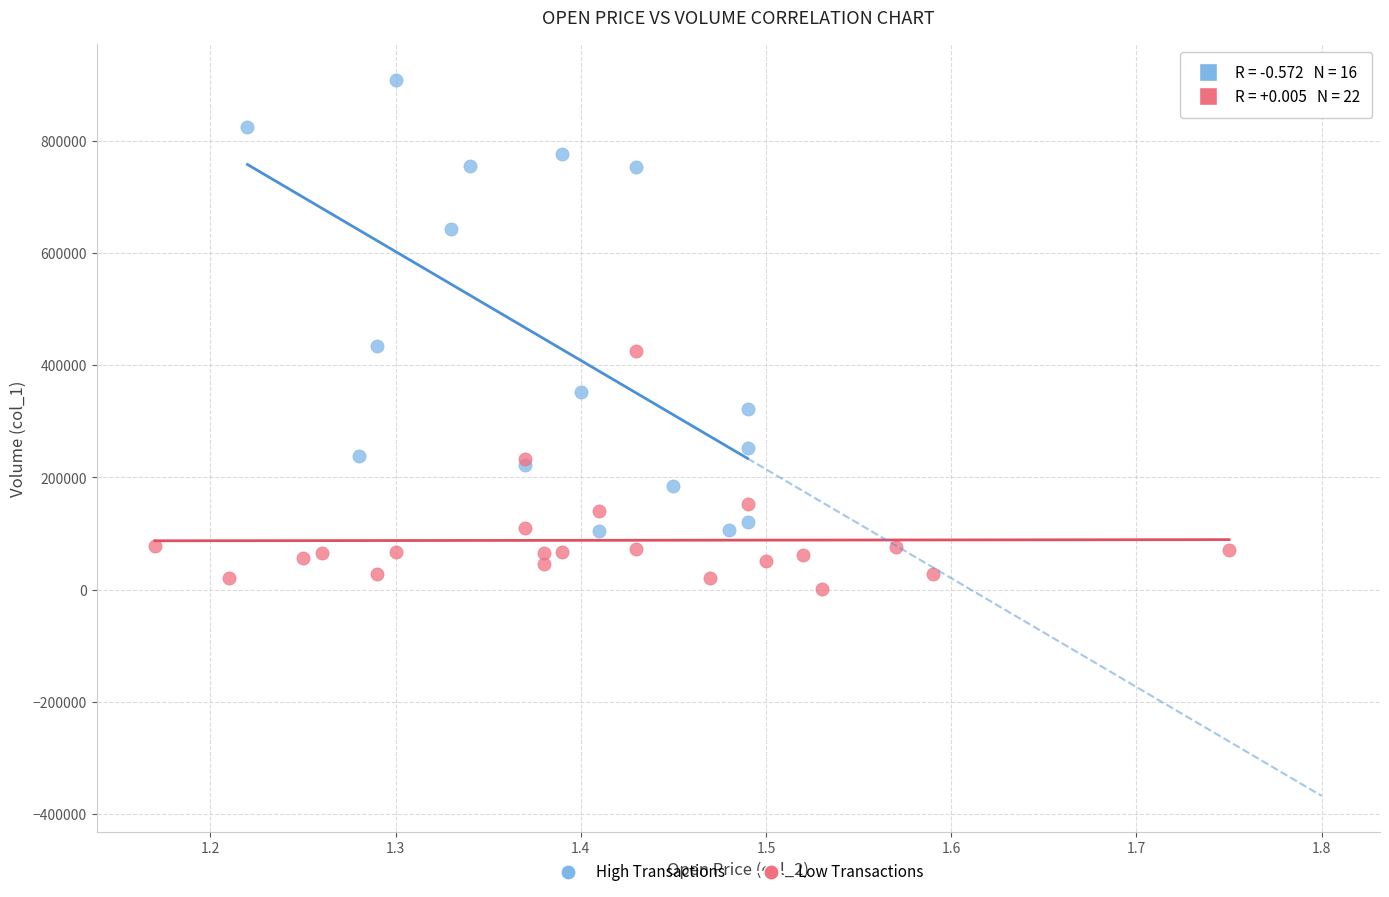

Which series reaches the maximum Y coordinate?

High Transactions